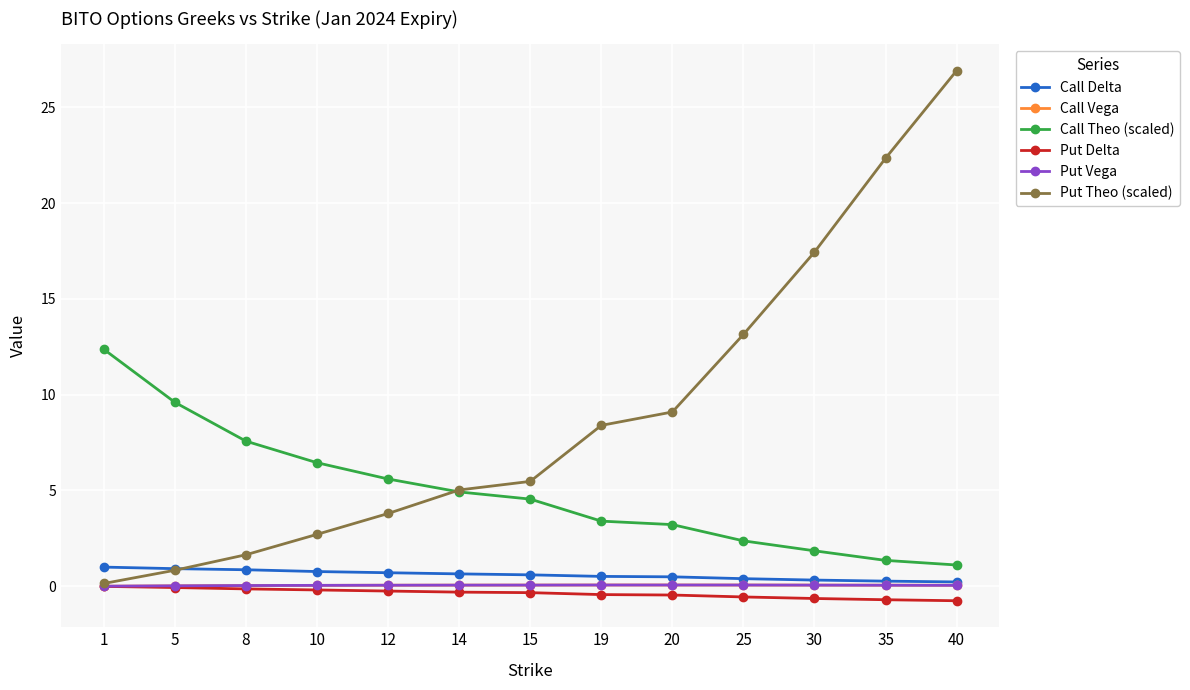

How many lines are shown in the chart?

6